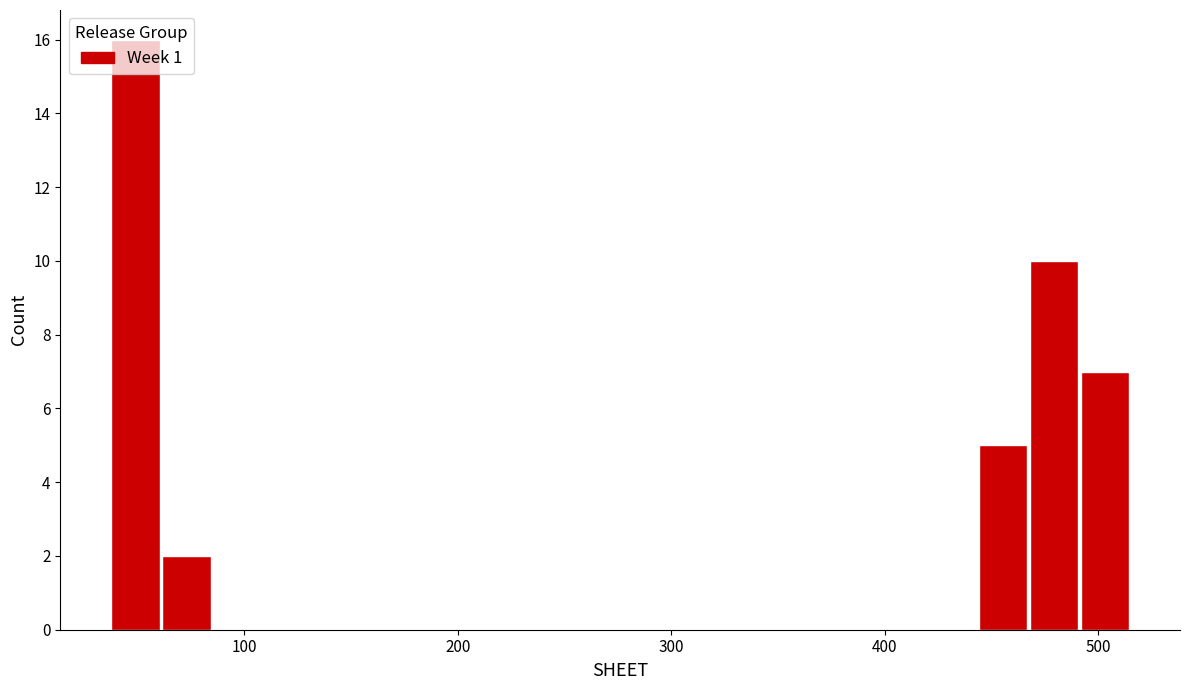

Around what value on the x-axis is the tallest bar? Give the approximate position of its centre, as read against the axis.

50